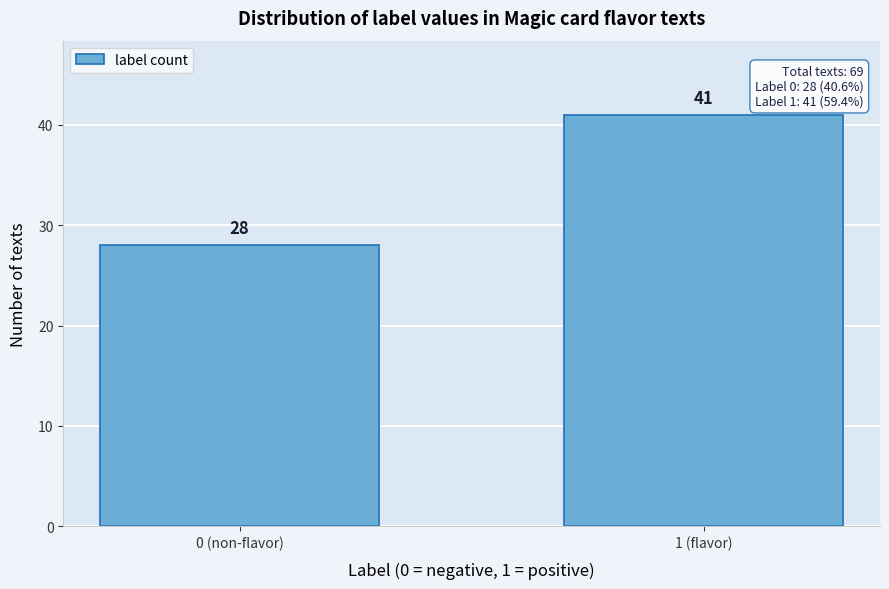

Reading right to left, what are all the values shown in this chart?

1 (flavor)=41	0 (non-flavor)=28